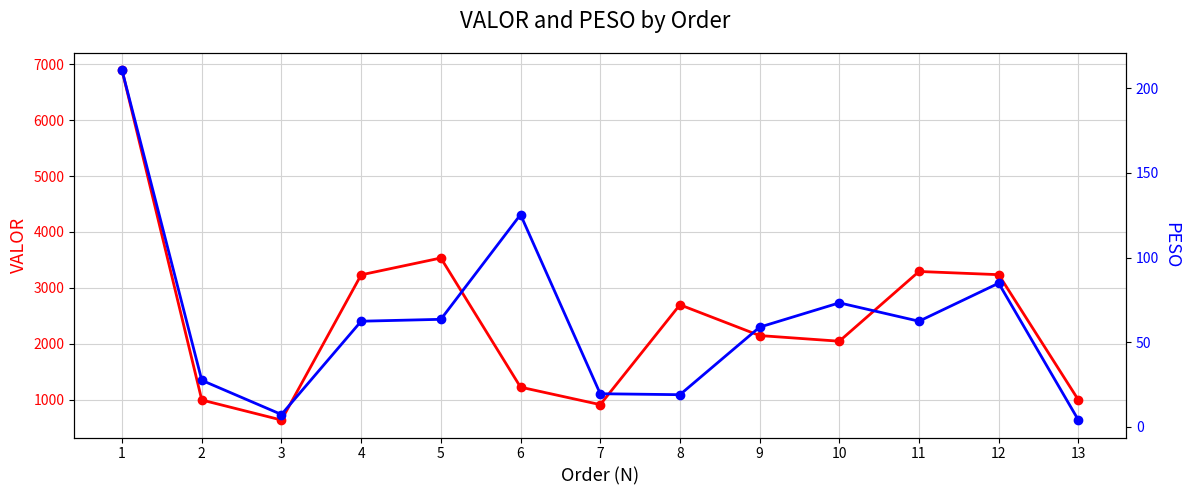

True or false: VALOR and PESO intersect in this chart.

False